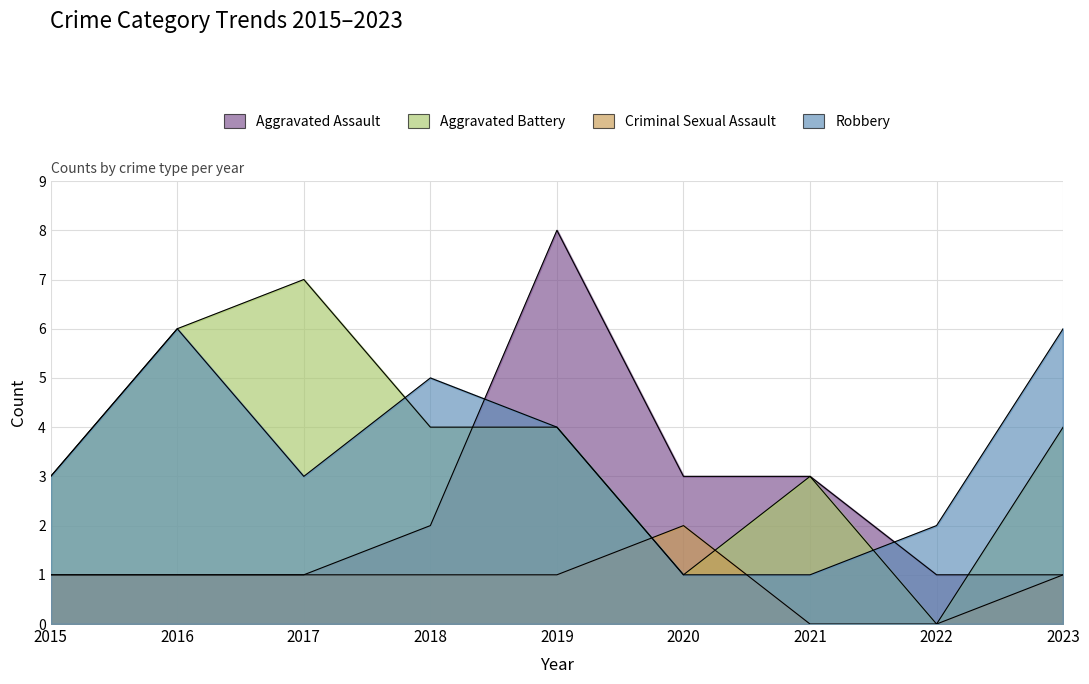

How many values in the Criminal Sexual Assault series are below 1?

2